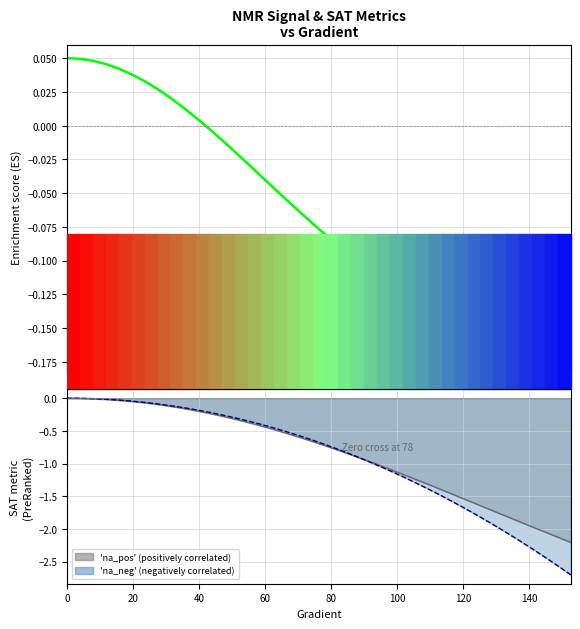

What is the label of the 4th point from the left?

60